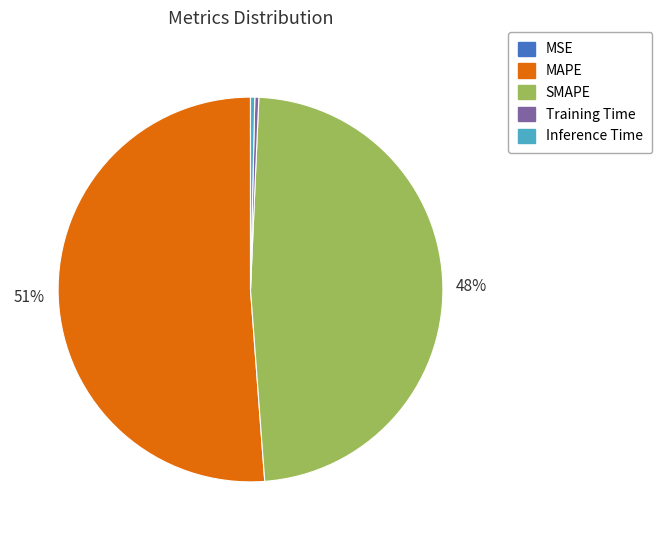

What is the ratio of the value at MAPE to the value at SMAPE?

1.1